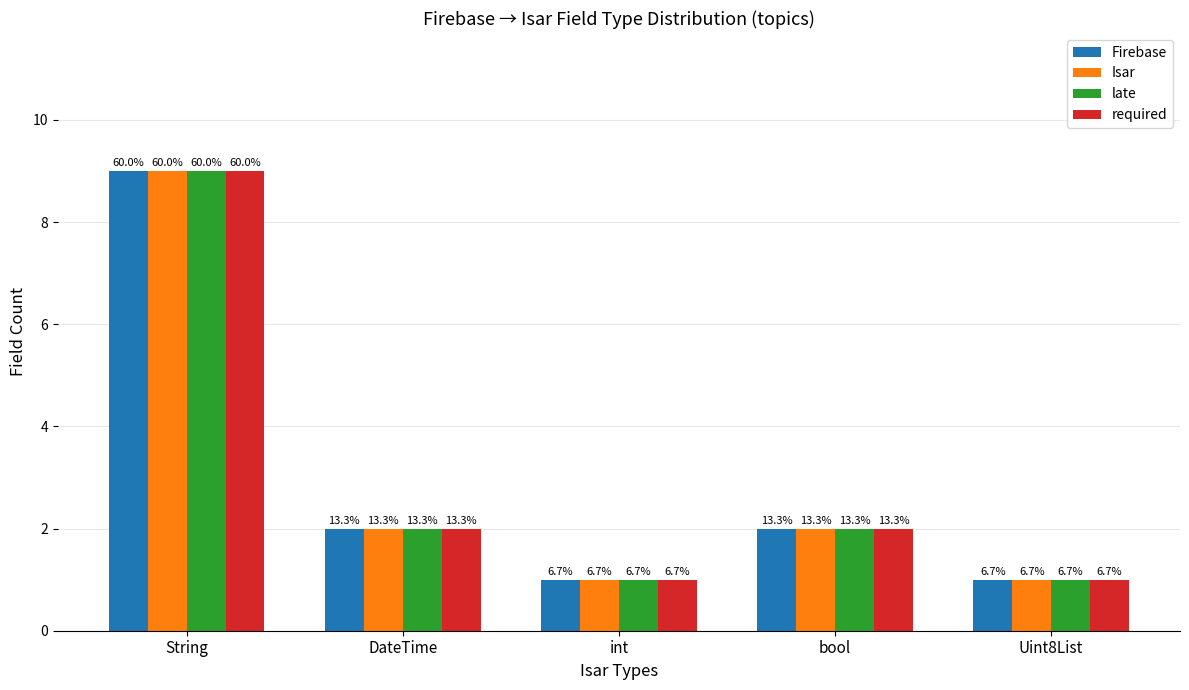

Rank the categories by late value from highest to lowest.

String, DateTime, bool, int, Uint8List